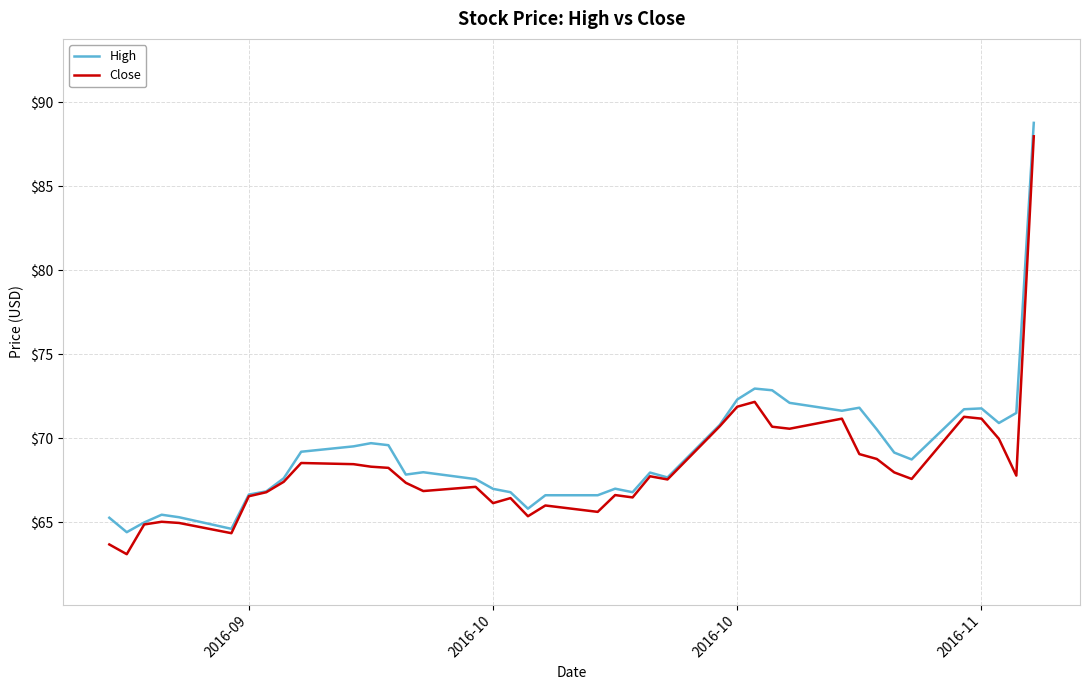

What is the minimum value shown in the chart?

63.1